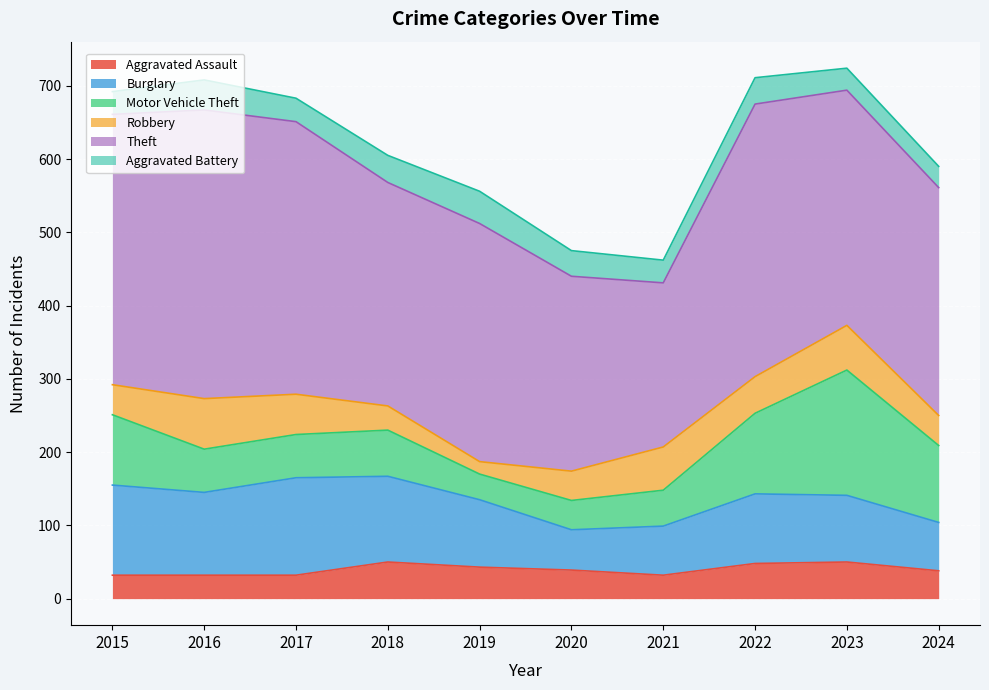

How many interior local peaks does the Aggravated Assault series have?

2